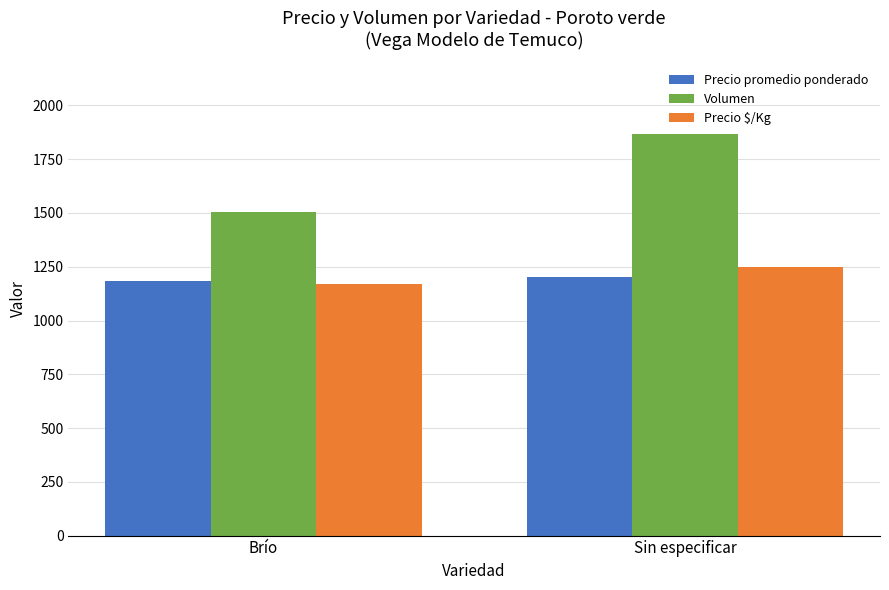

At how many categories does at least one series exceed 1469?

2